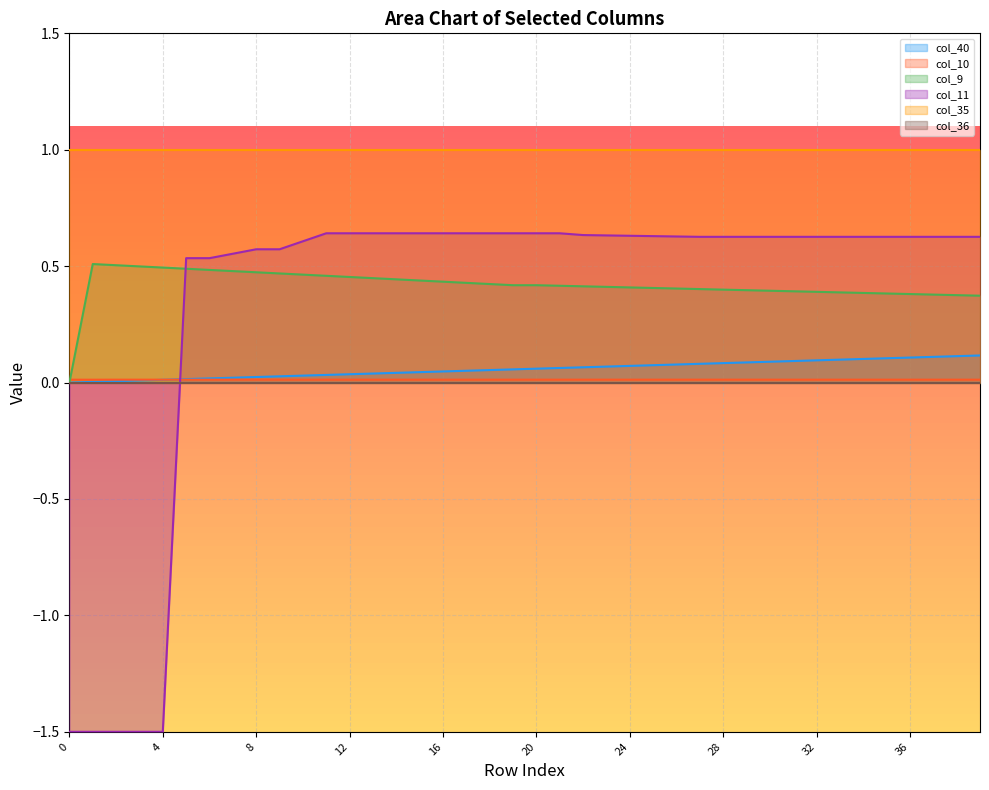

Count the col_9 values in the range 0 to 1.

40